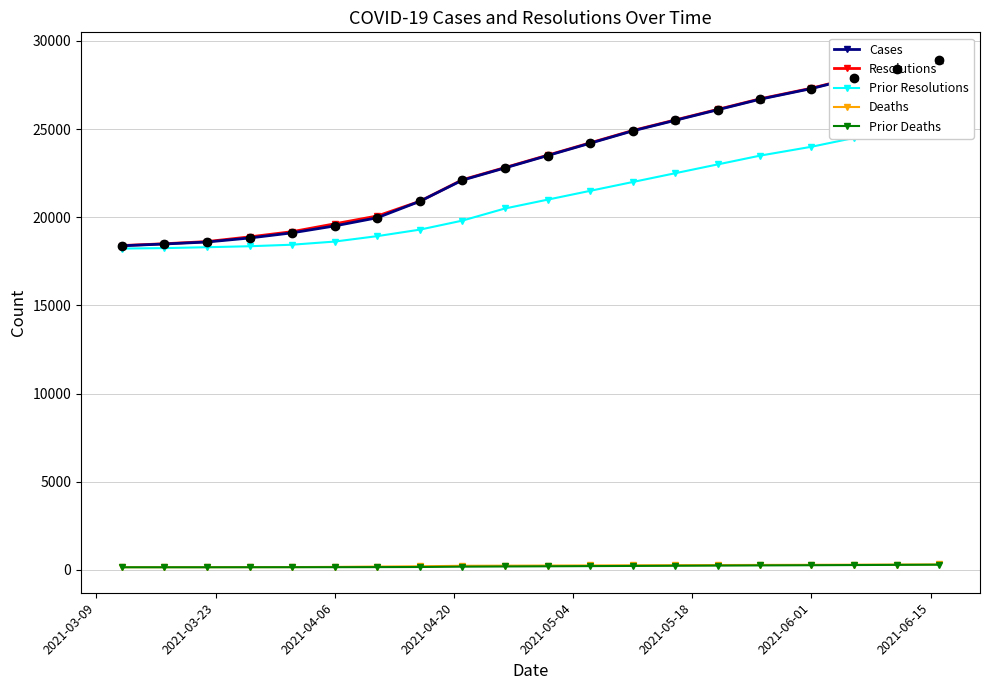

How many data points in Deaths are less than 252?

10